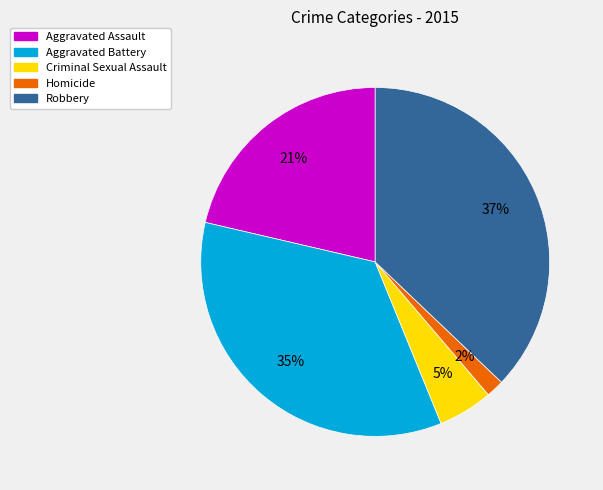

Between Homicide and Criminal Sexual Assault, which is larger?

Criminal Sexual Assault